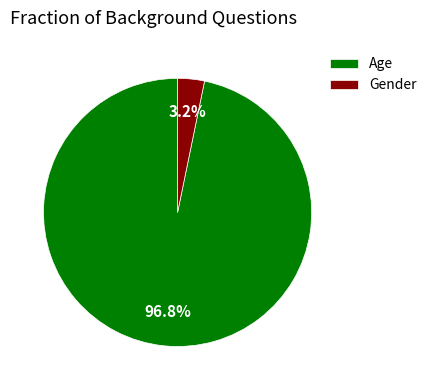

Count the number of slices in the pie.

2